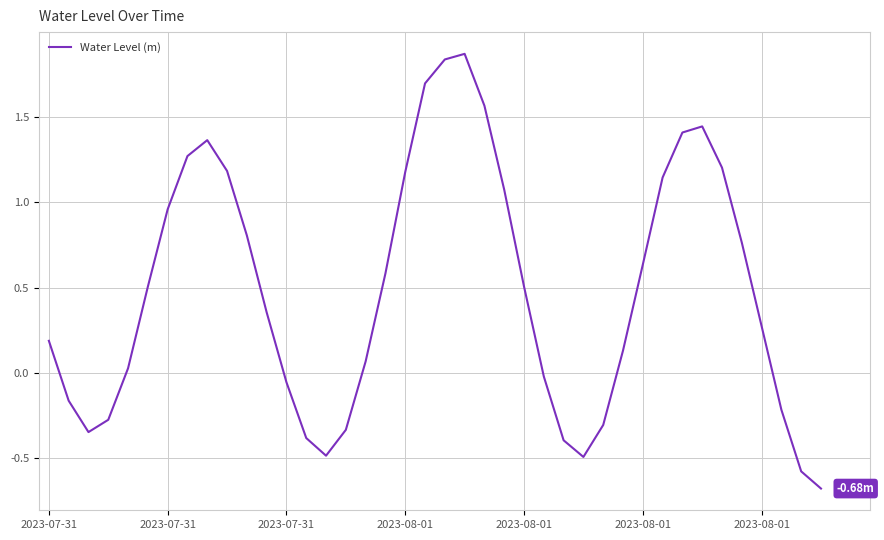

What is the difference between the maximum and minimum values?

2.5